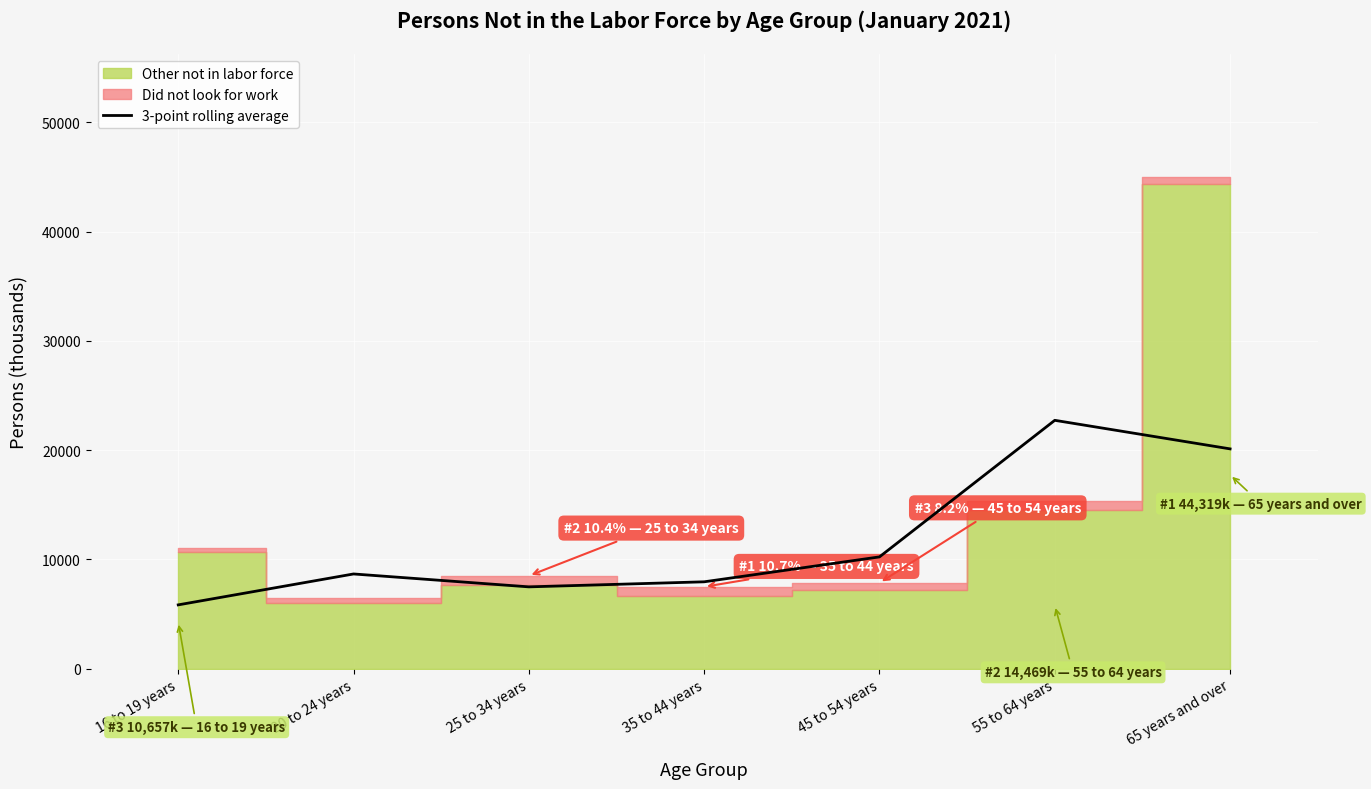

The value of 3-point rolling average at 65 years and over is 34719.6. True or false?

False